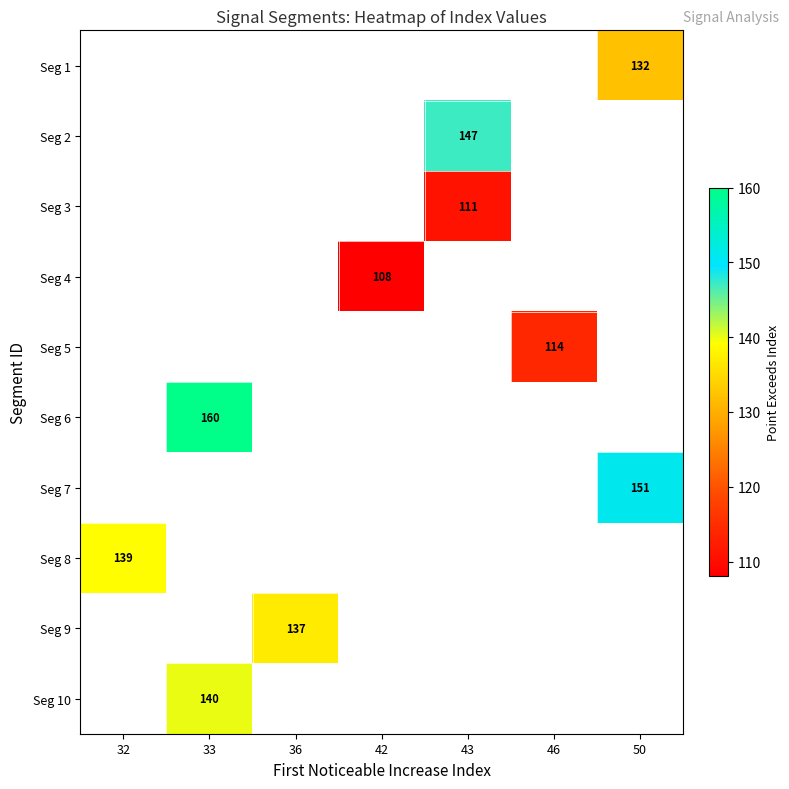

Is the value of Seg 6 at 33 greater than the value of Seg 8 at 32?

Yes